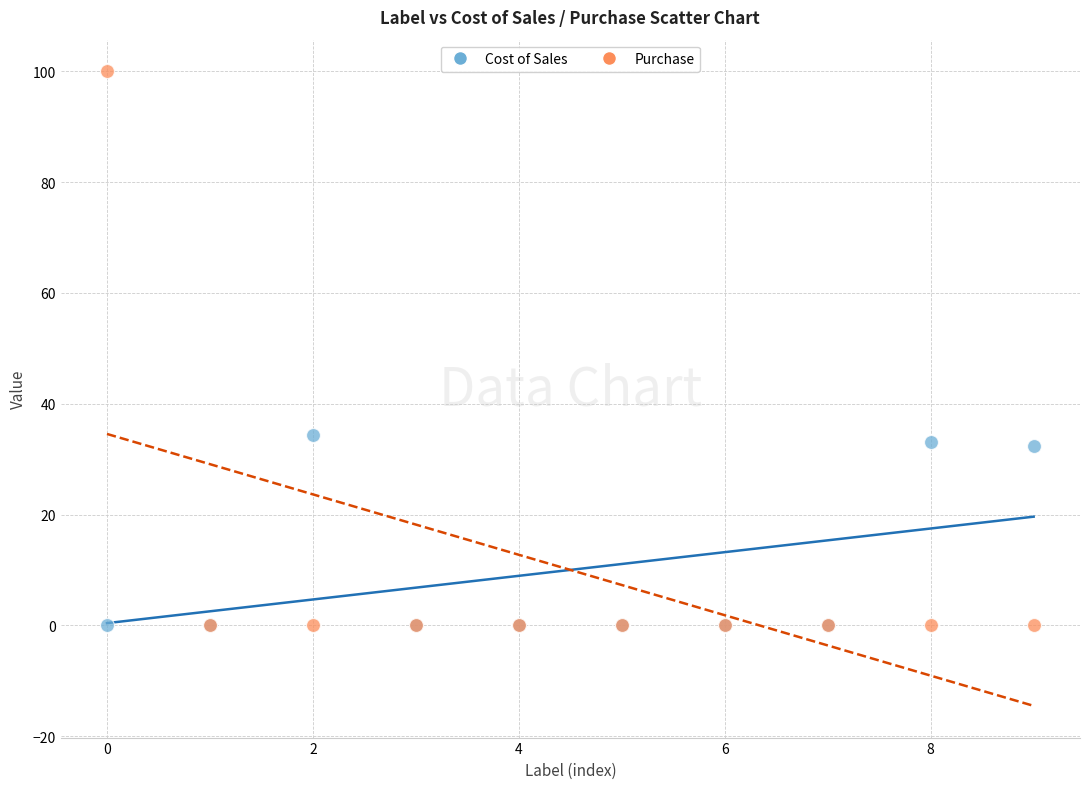

What are all the series names shown in the legend?

Cost of Sales, Purchase